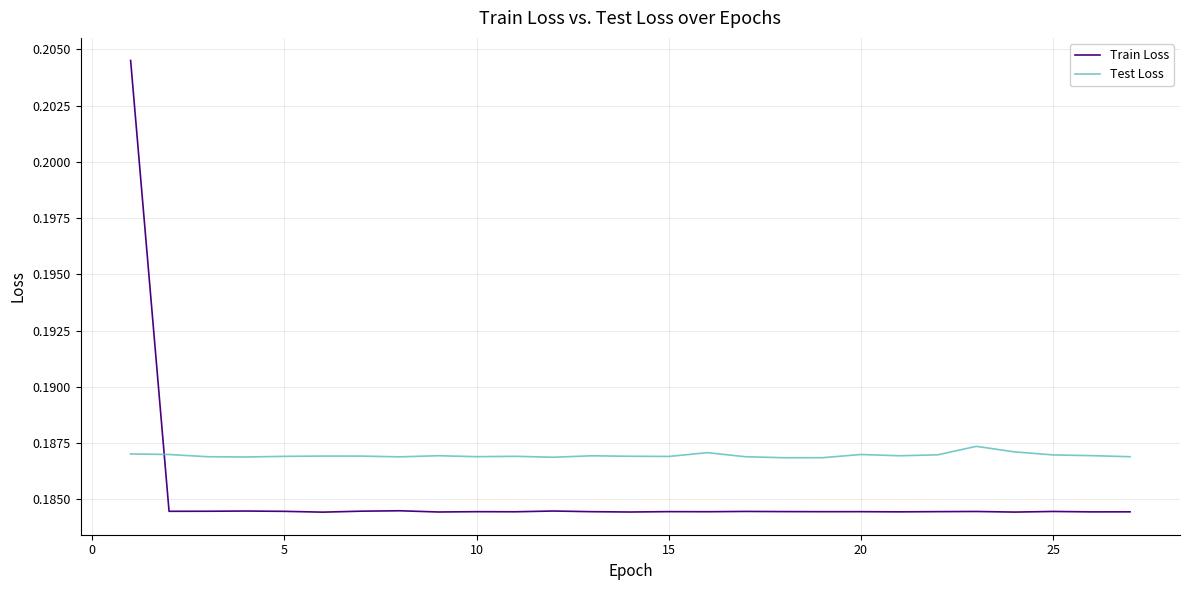

Rank the series by their maximum value, from lowest to highest.

Test Loss, Train Loss